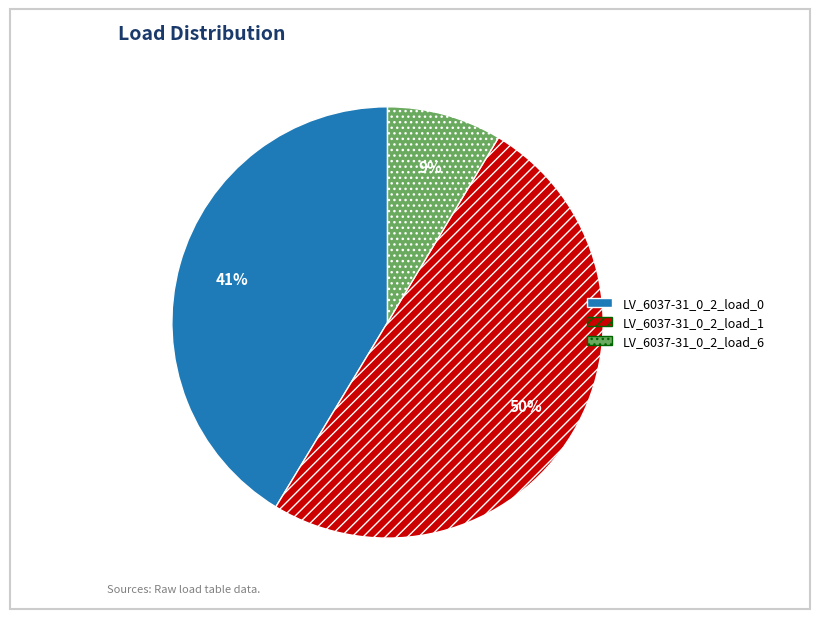

Combined, do LV_6037-31_0_2_load_1 and LV_6037-31_0_2_load_0 account for over 50%?

Yes